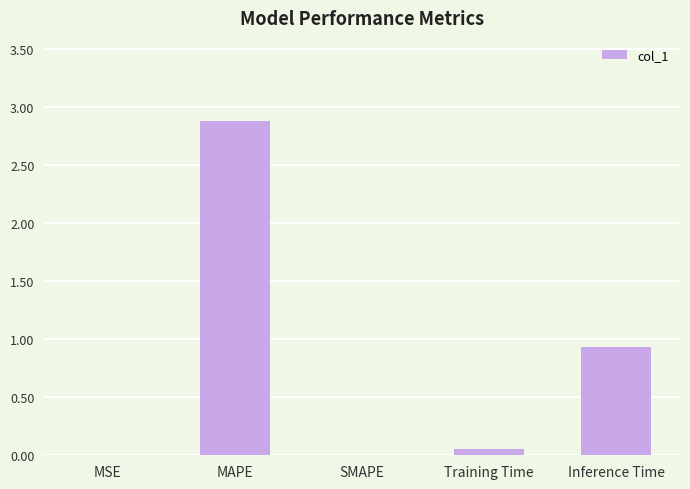

The value at MAPE is 4.3. True or false?

False